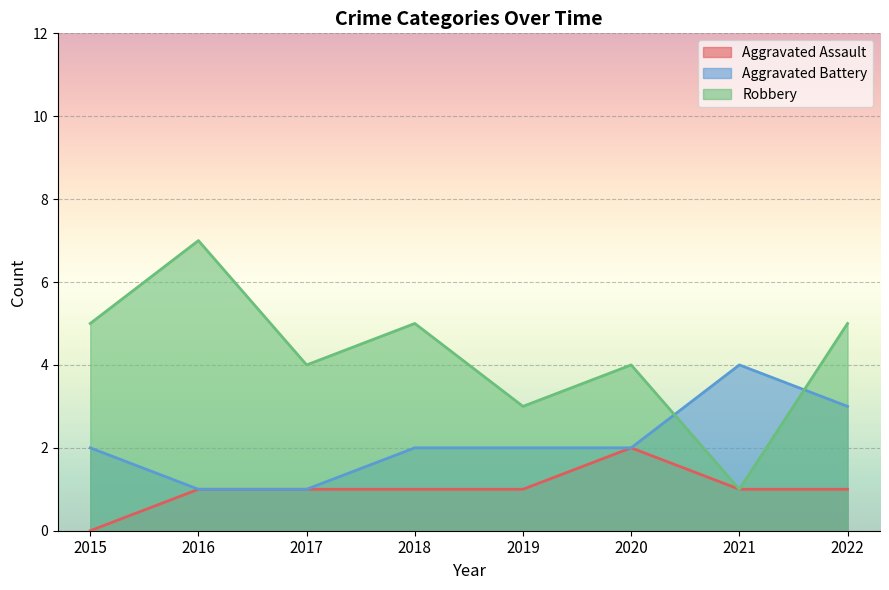

Which series has the largest total across all categories?

Robbery